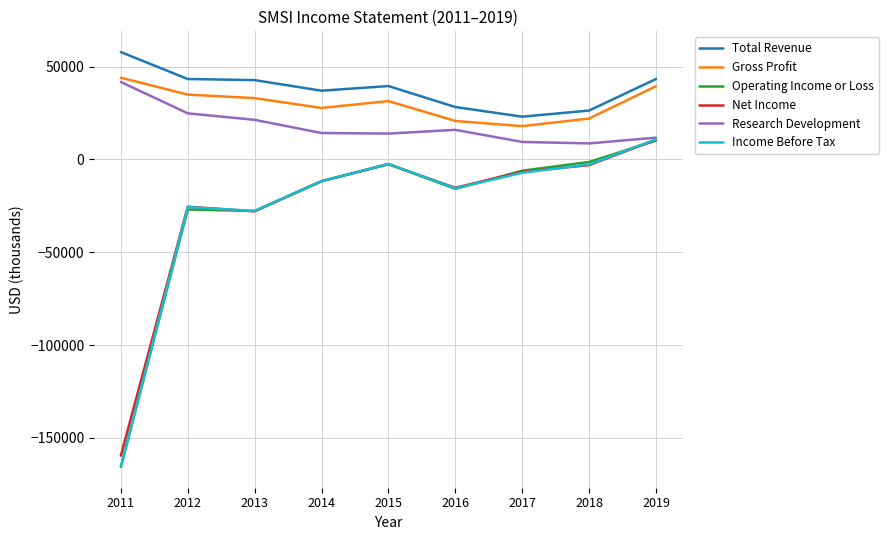

True or false: Gross Profit and Income Before Tax intersect in this chart.

False